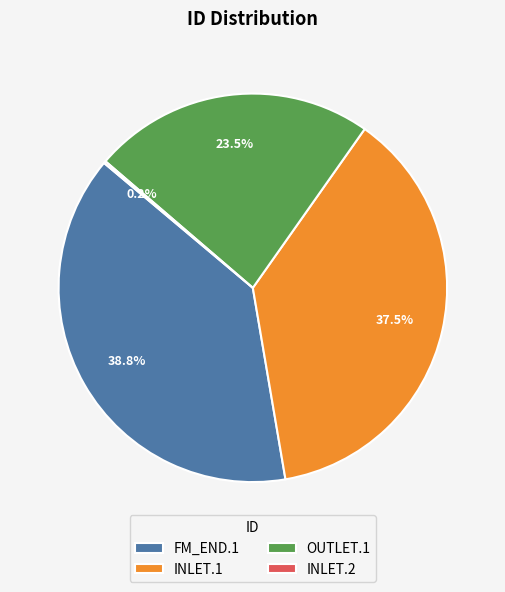

Is the sum of INLET.1 and OUTLET.1 greater than half?

Yes